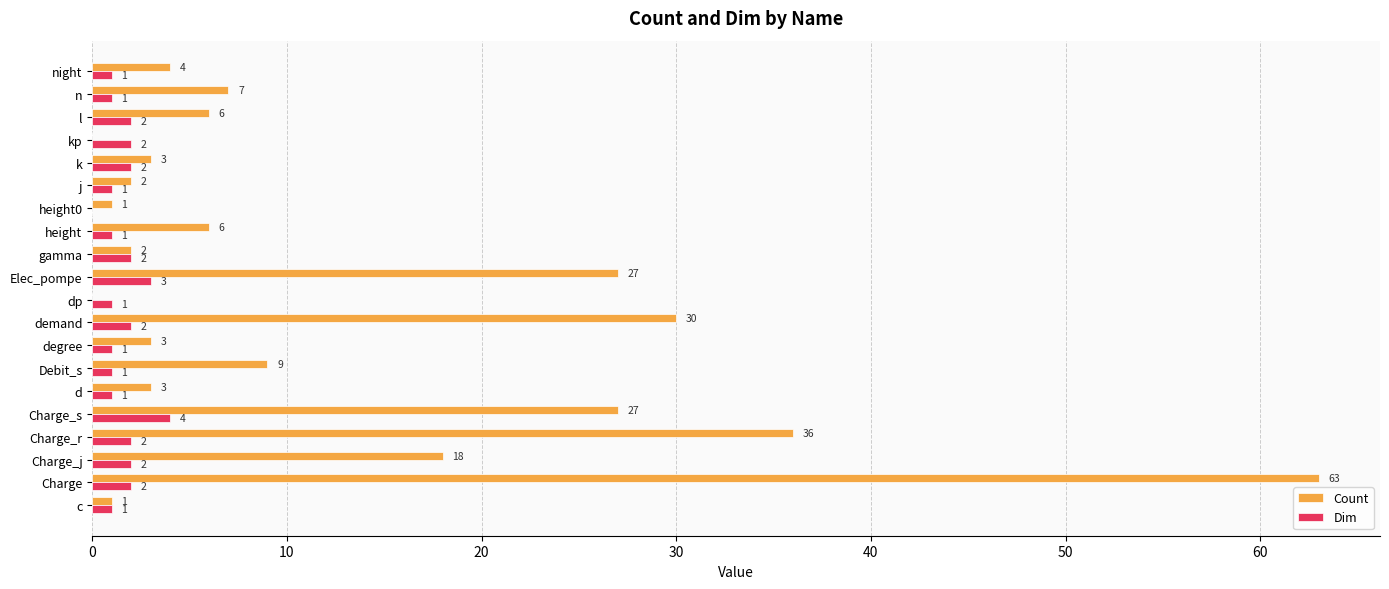

Between Debit_s and dp, which series saw the biggest shift?

Count